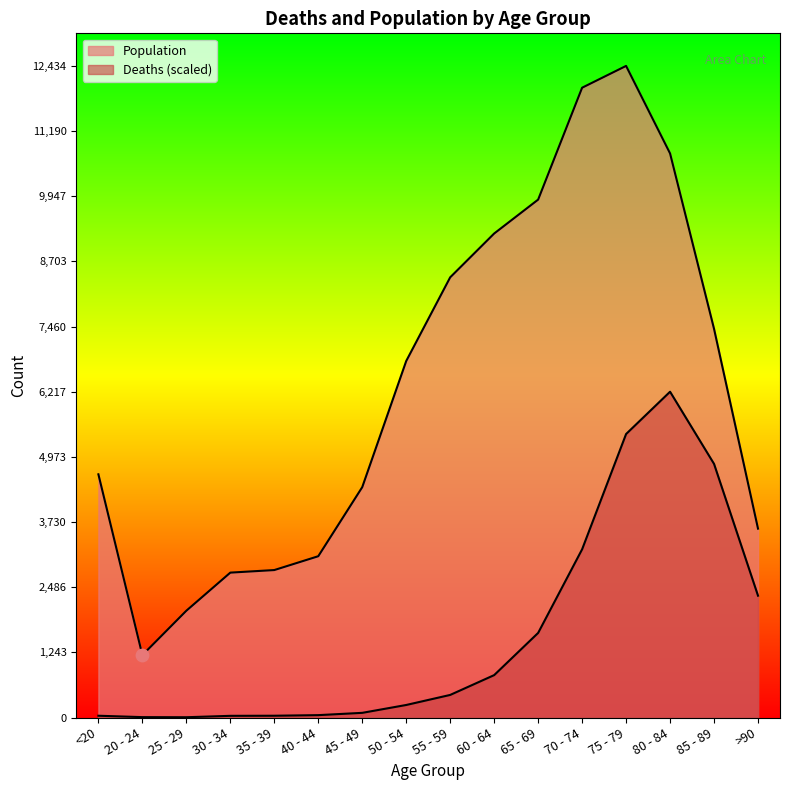

At which category is the sum across all series the highest?

75 - 79